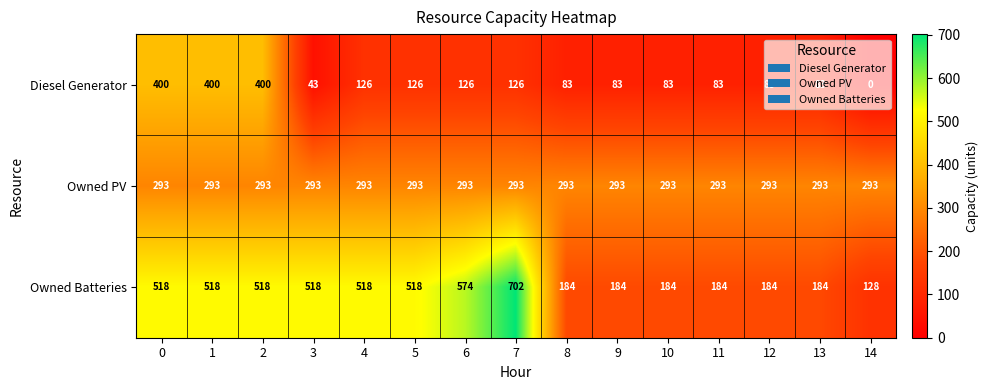

How many series are shown in this chart?

3